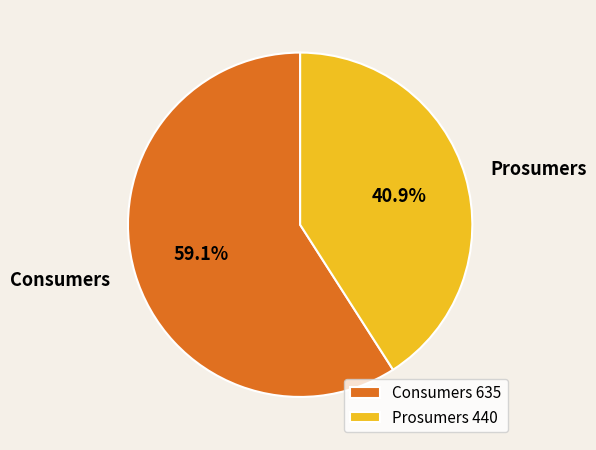

Rank the categories by value from lowest to highest.

Prosumers, Consumers